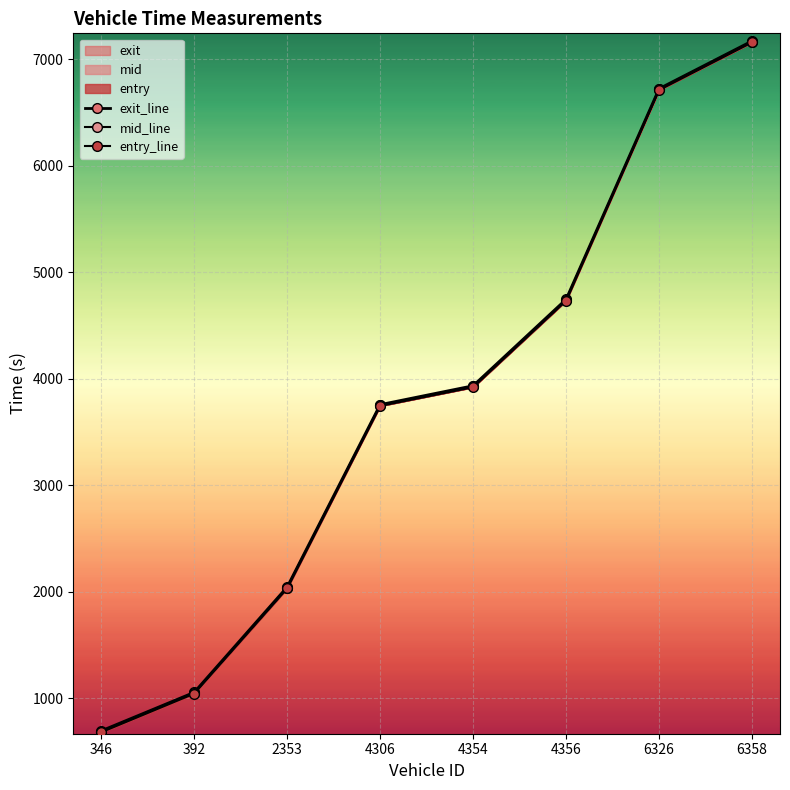

The exit_line series shows 3532.2 at 6358. True or false?

False